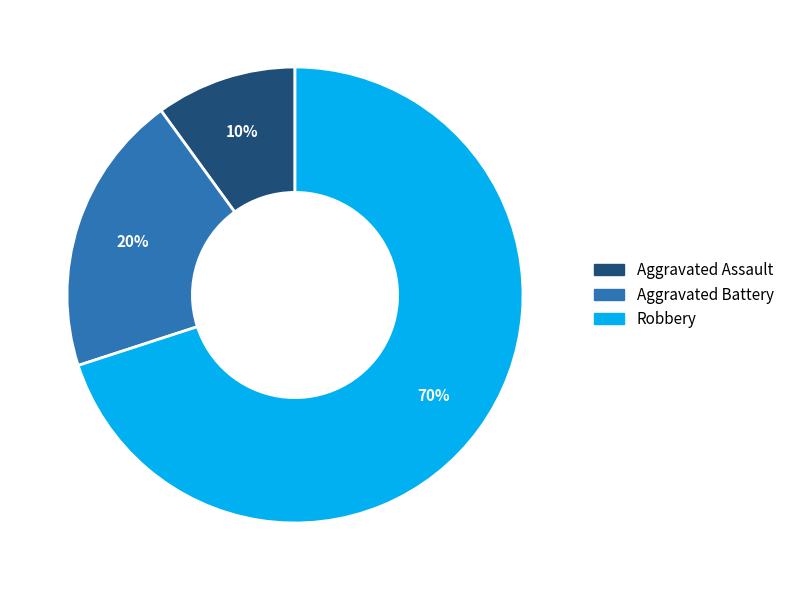

Which category accounts for the majority?

Robbery